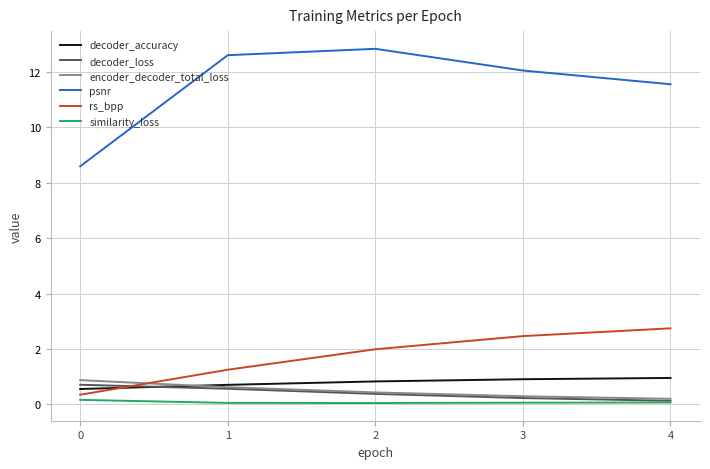

What is the greatest value displayed?

12.8